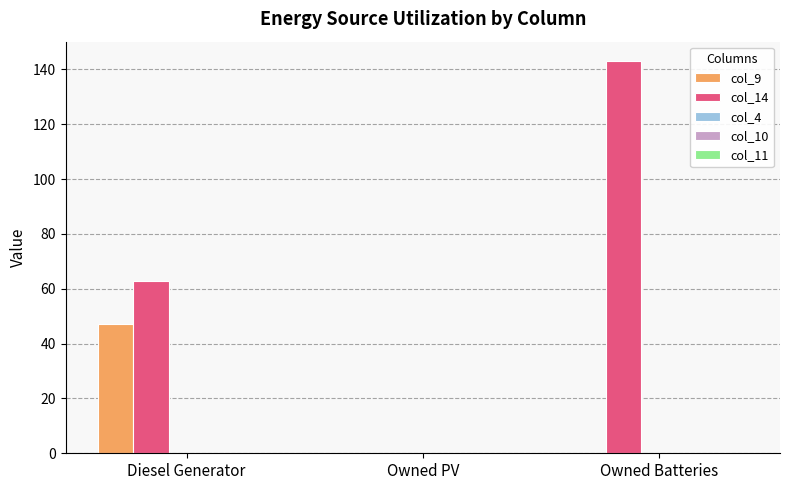

The value of col_9 at Owned PV is -31.1. True or false?

False